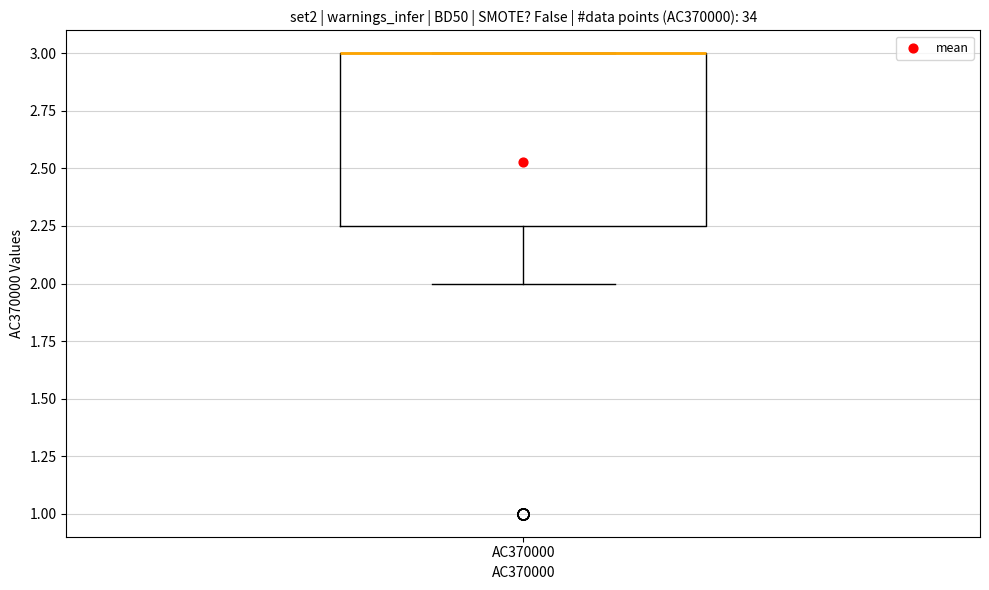

Read this box plot against the y-axis: the position of the median line, the range covered by the box, and the ends of both whiskers. The values are not printed on the chart, so give them approximately, as read against the axis.

median 3.00 (drawn on the box's upper edge), box 2.25 to 3.00, whiskers 2.00 to 3.00